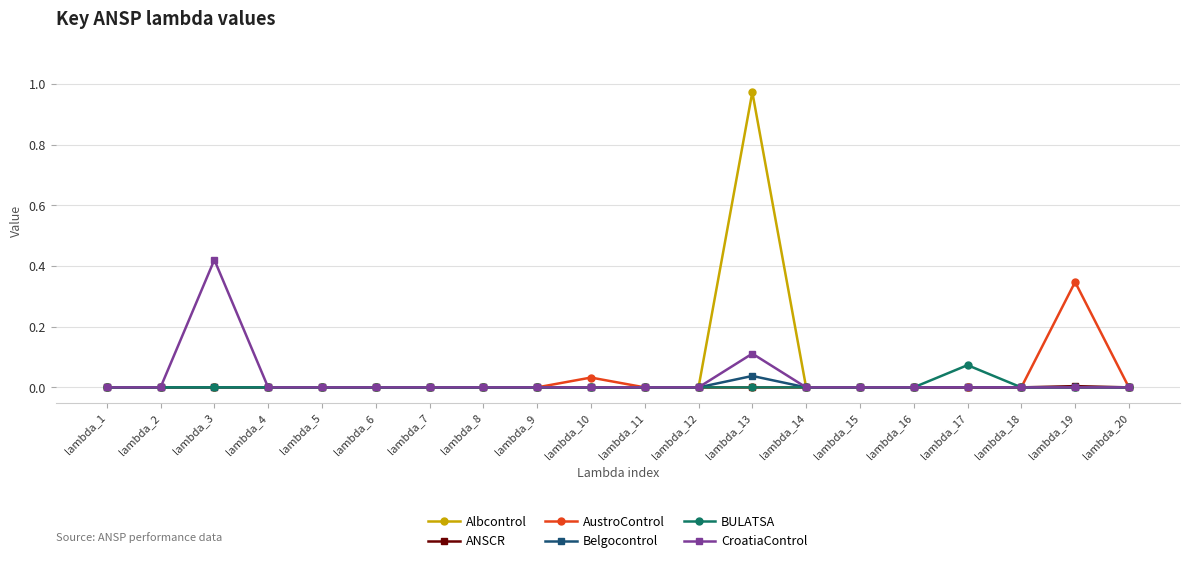

Which series has the largest range (max minus min)?

Albcontrol